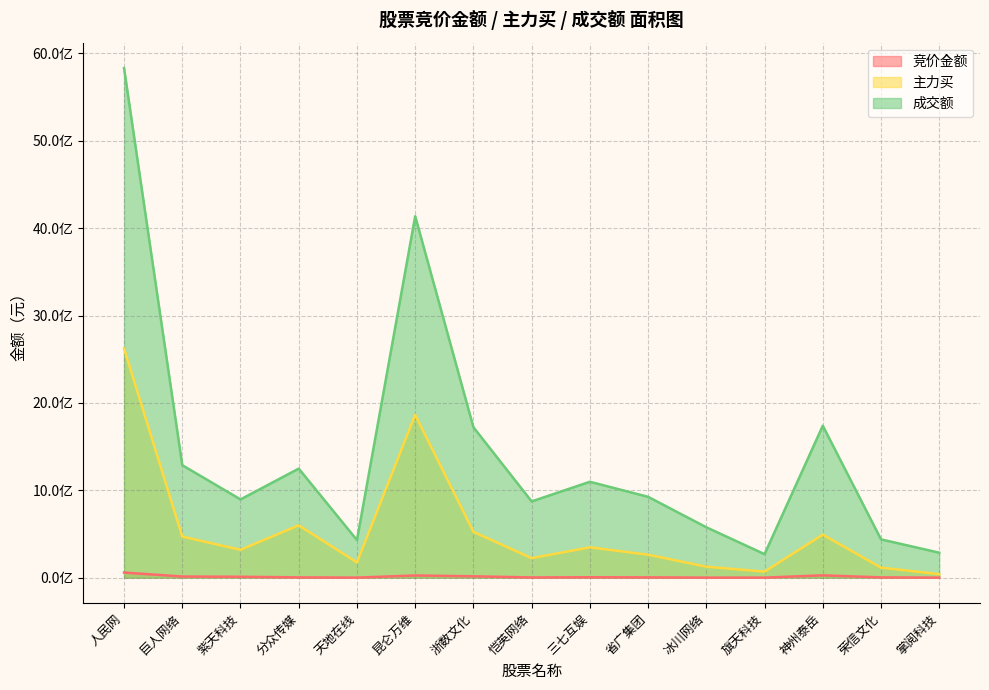

What is the label of the 10th point from the right?

昆仑万维